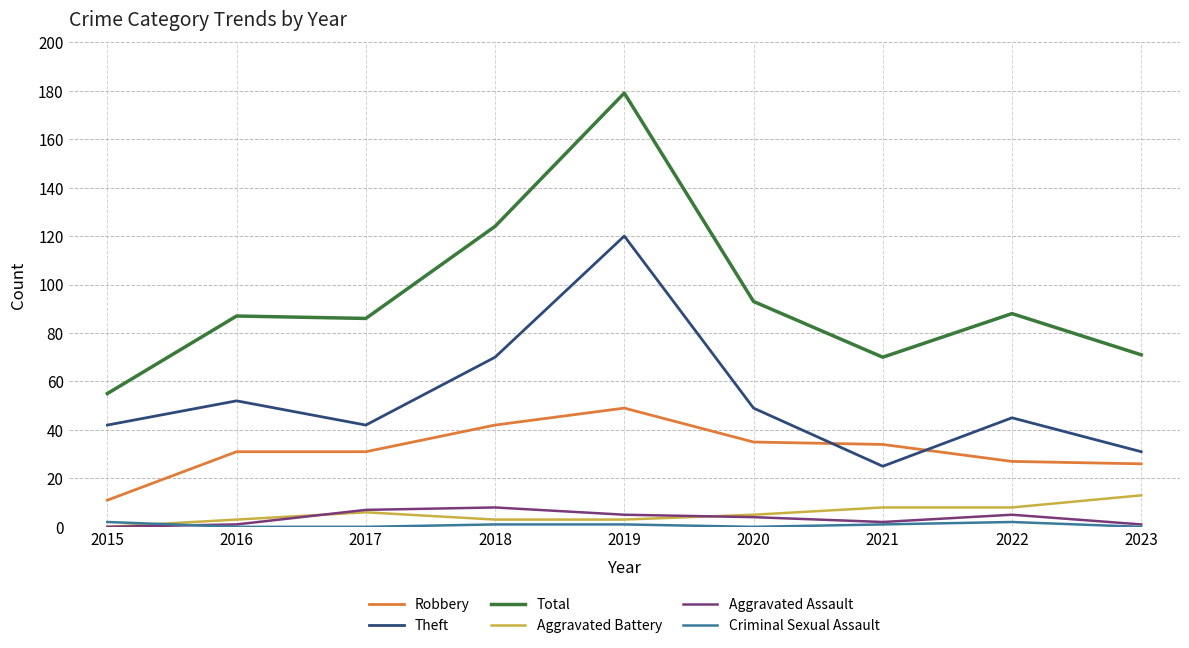

What is the minimum value for Robbery?

11